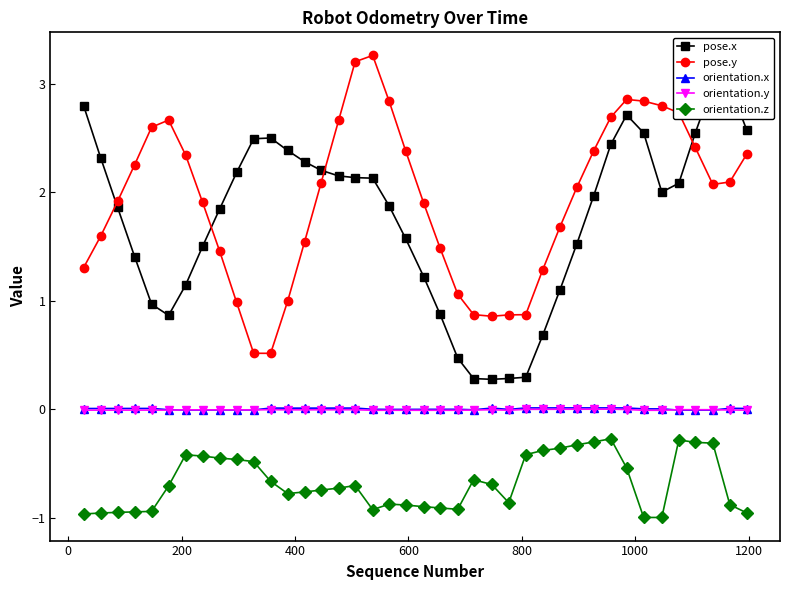

What is the lowest value of the pose.y series?

0.5